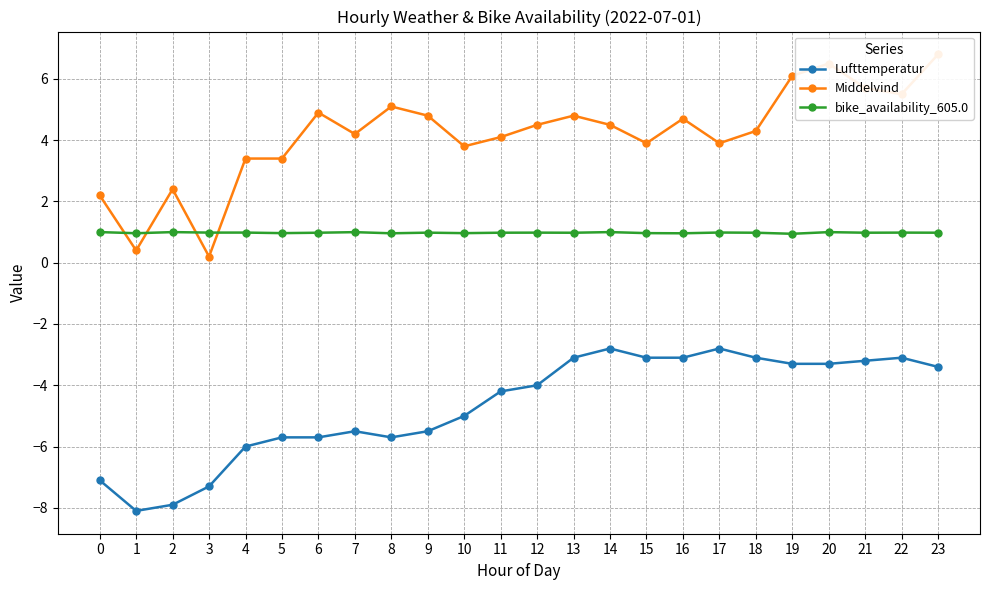

The value of Lufttemperatur at 0 is -12.3. True or false?

False